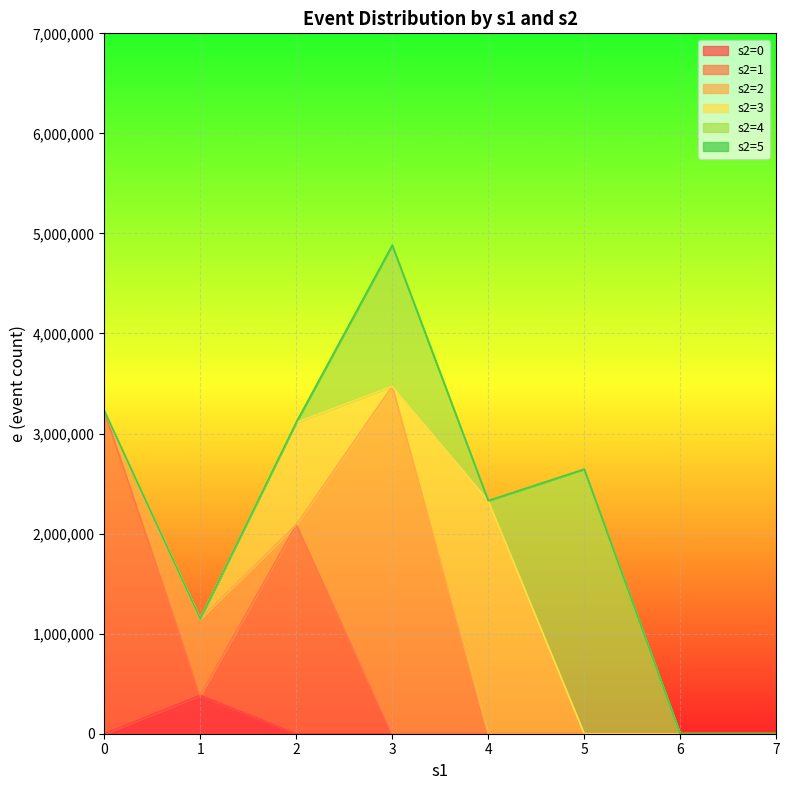

Between which two adjacent categories do s2=3 and s2=2 first intersect?

1 and 2